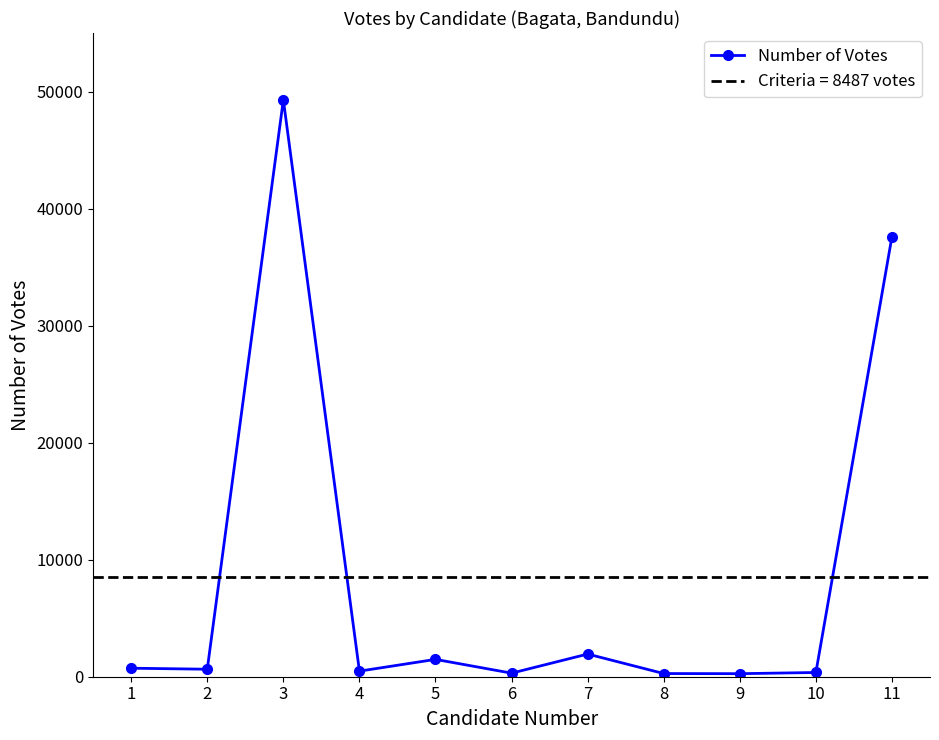

What value does the data have at 2, to the nearest 10?

640